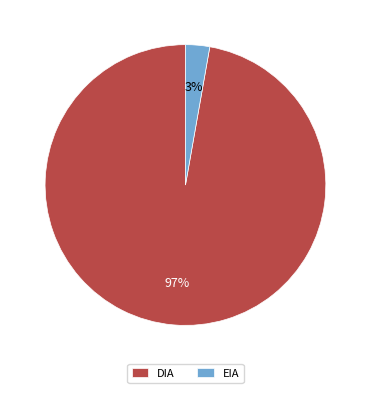

To the nearest percent, what is the difference between the DIA and EIA slice percentages?

94%